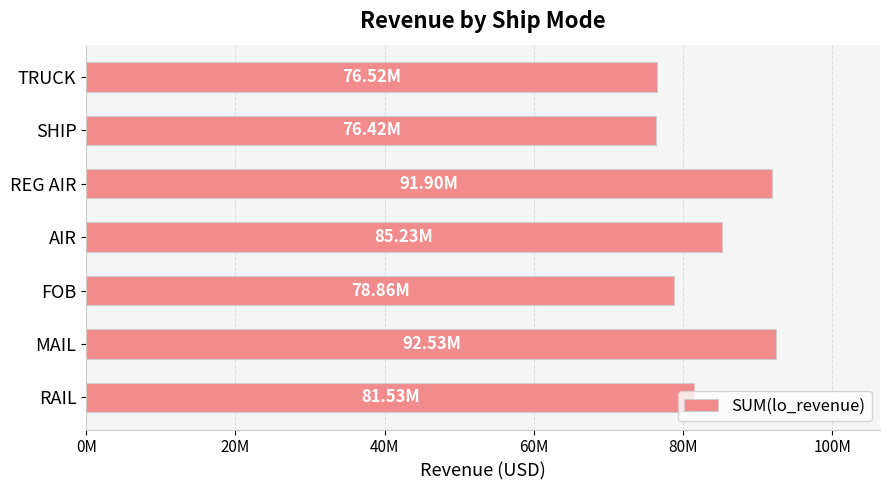

Where is the data nearest to the value 84473661?

AIR